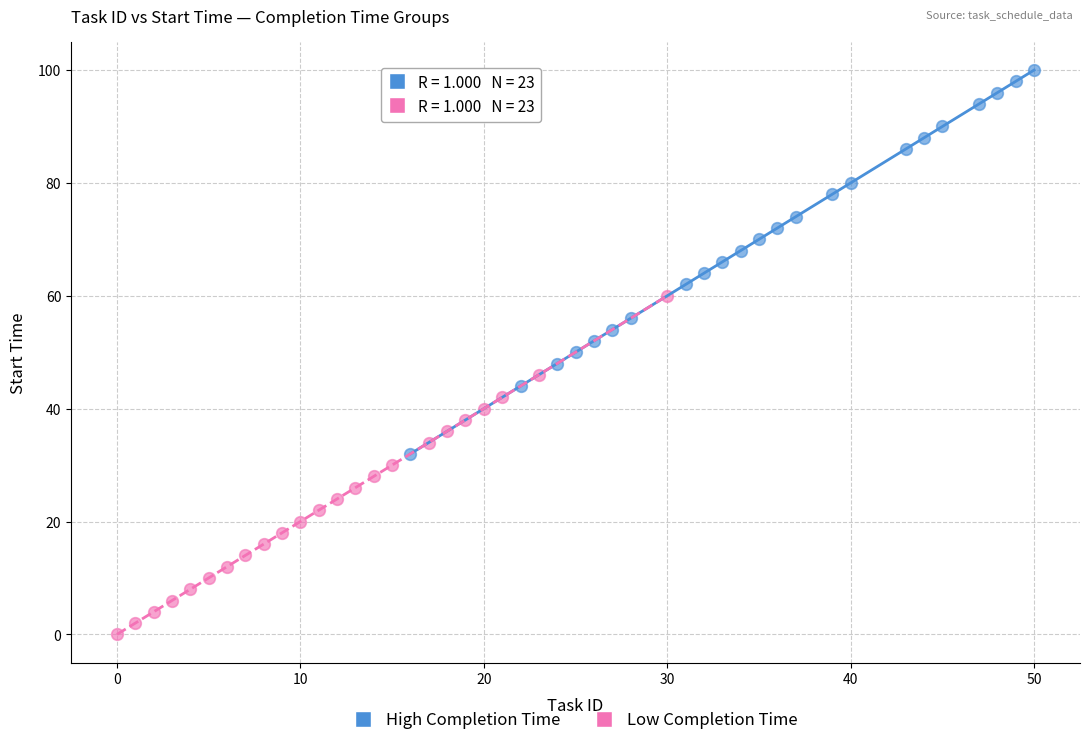

Which series has the largest Y range (max minus min)?

High Completion Time